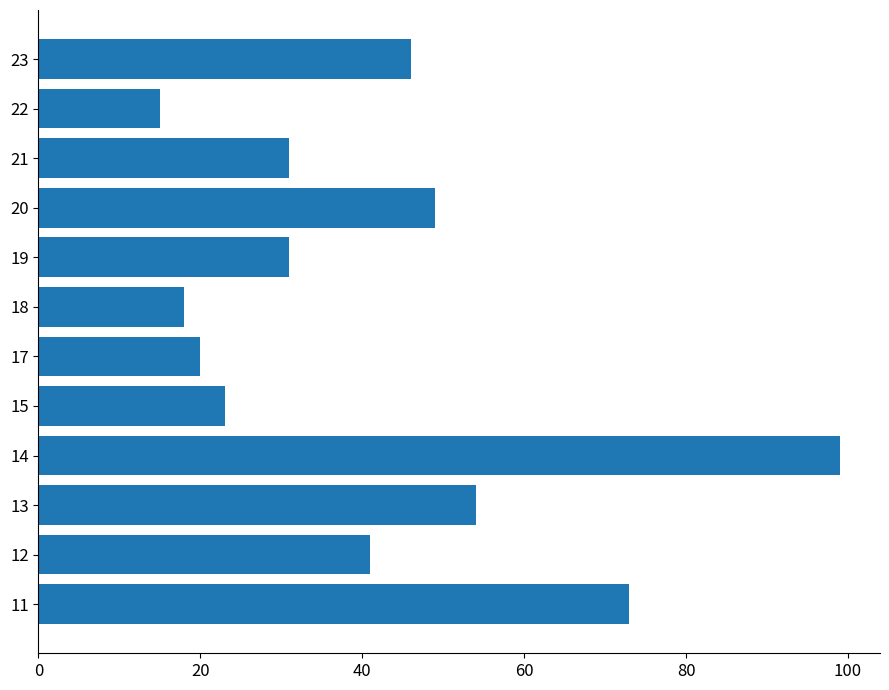

What is the average value?

42